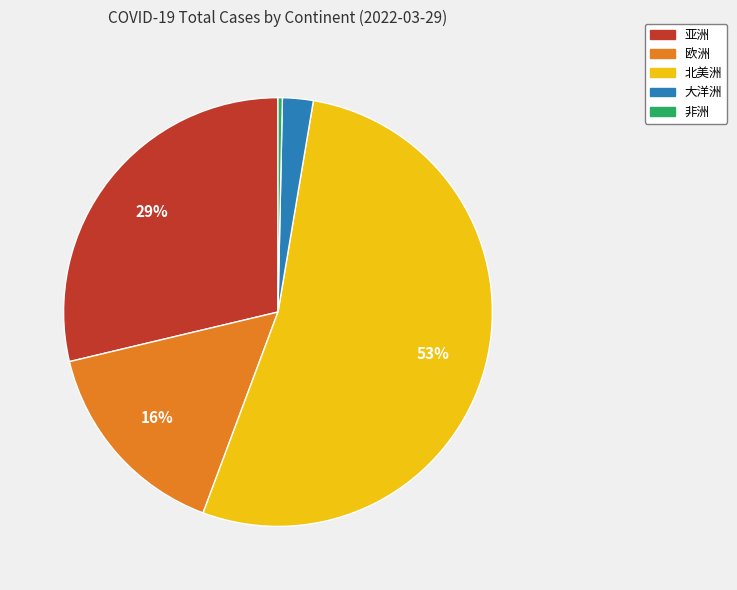

To the nearest percent, what portion does 欧洲 represent?

16%